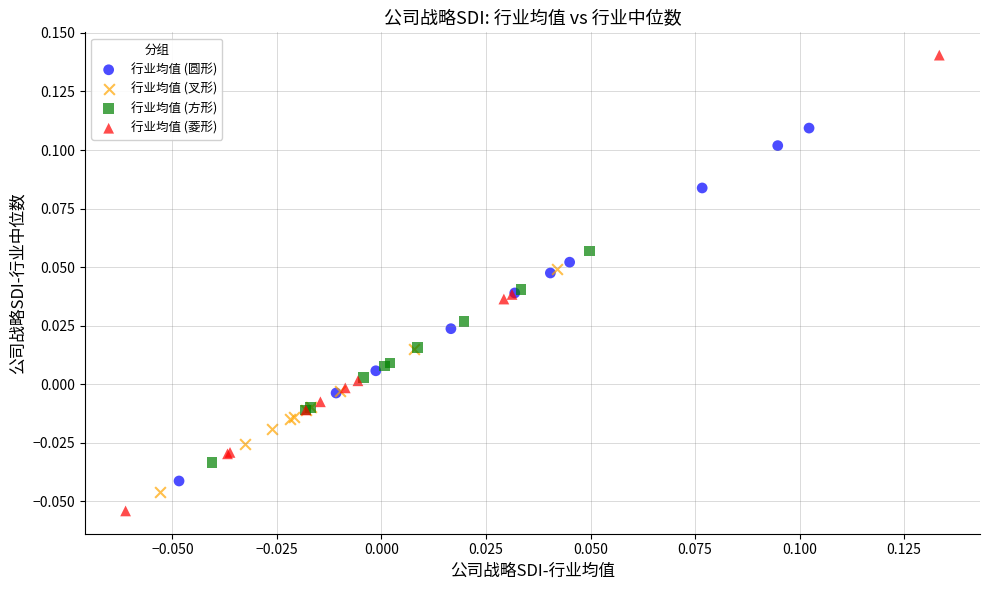

Which series reaches the maximum Y coordinate?

行业均值 (菱形)